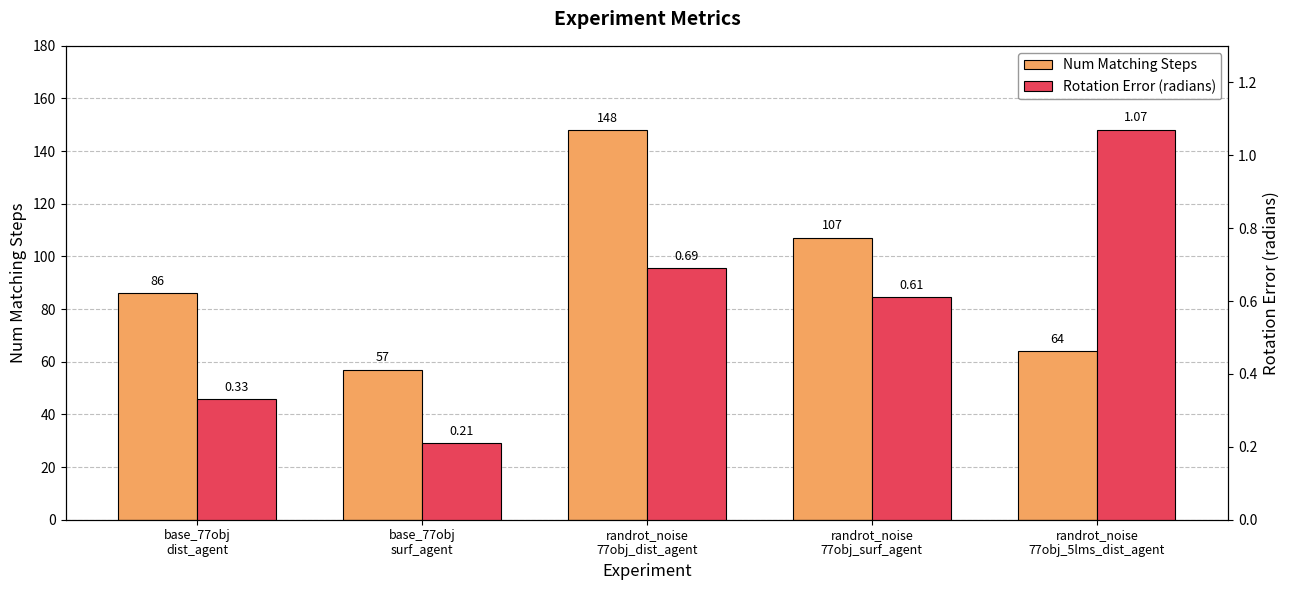

At which label does Num Matching Steps reach its peak?

randrot_noise
77obj_dist_agent